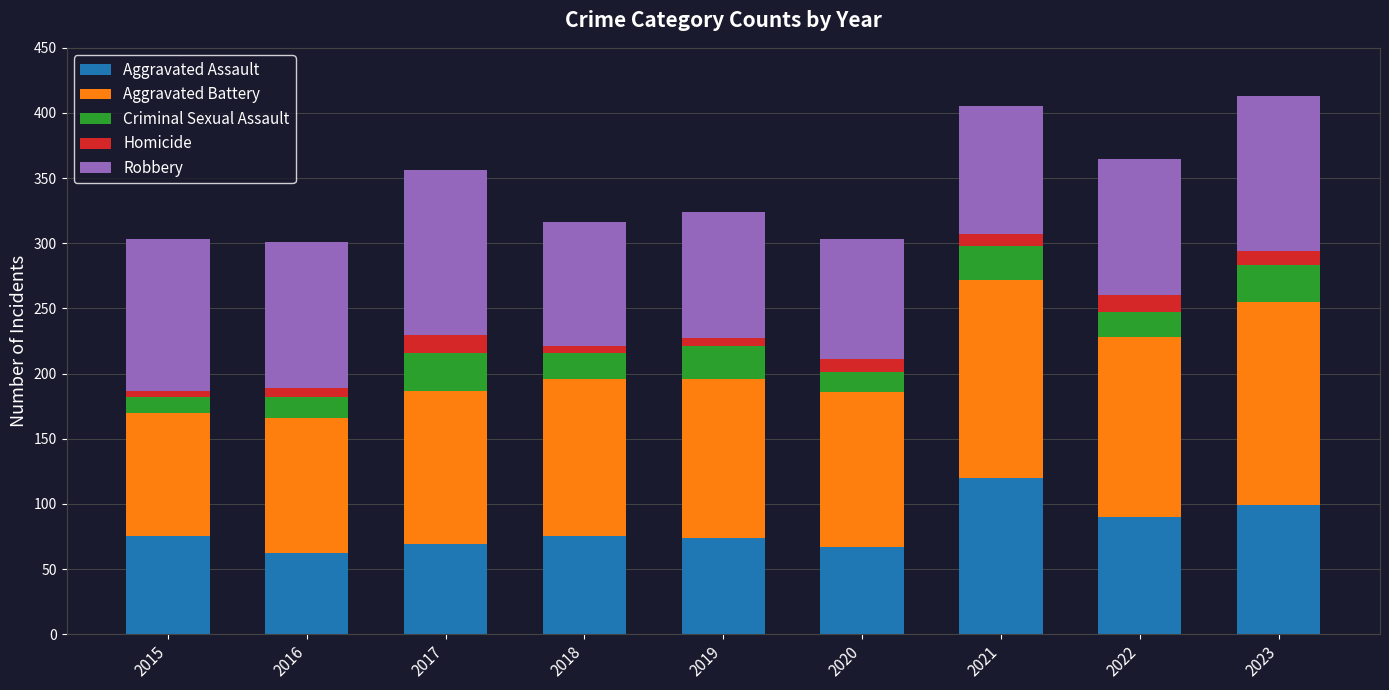

The value of Aggravated Assault at 2022 is 143. True or false?

False